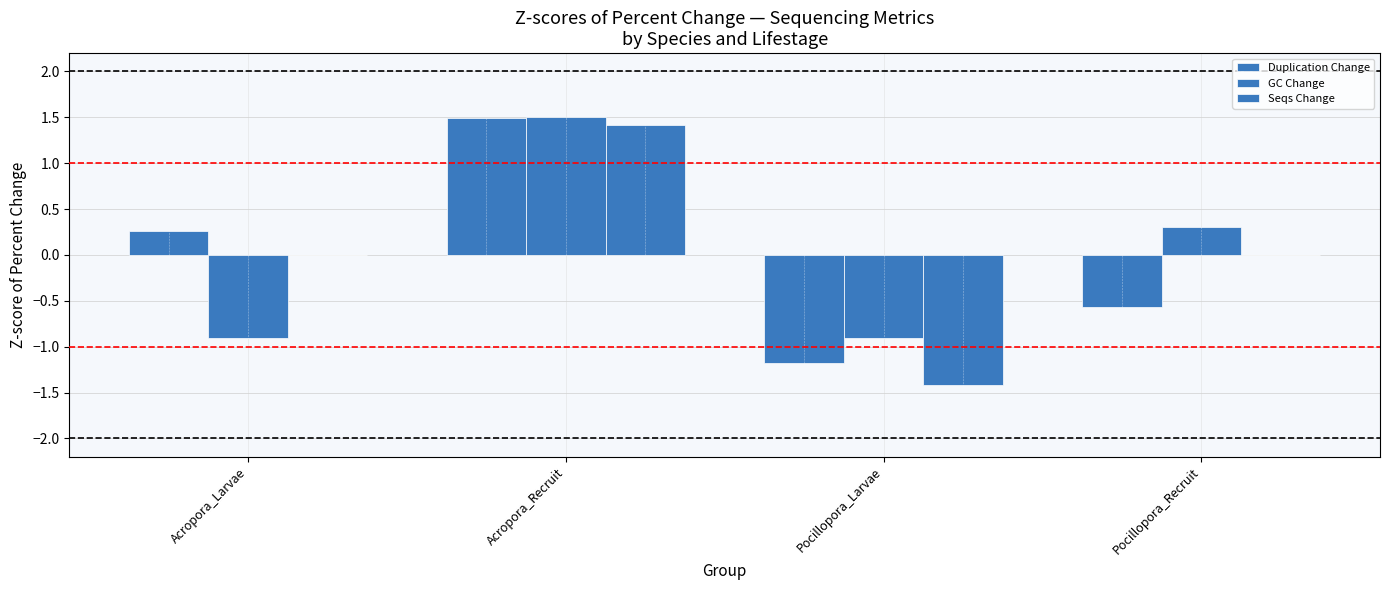

Reading left to right, extract all data points from this chart.

Duplication Change: 0.3	1.5	-1.2	-0.6
GC Change: -0.9	1.5	-0.9	0.3
Seqs Change: 0.0	1.4	-1.4	0.0